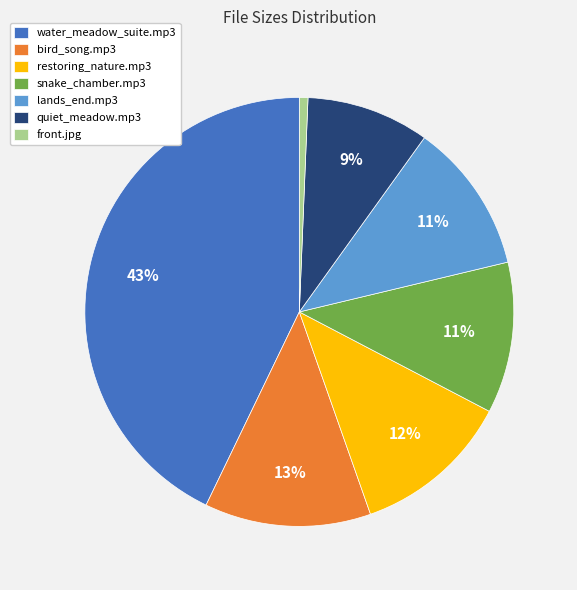

Is it true that front.jpg is 1% of the pie?

True